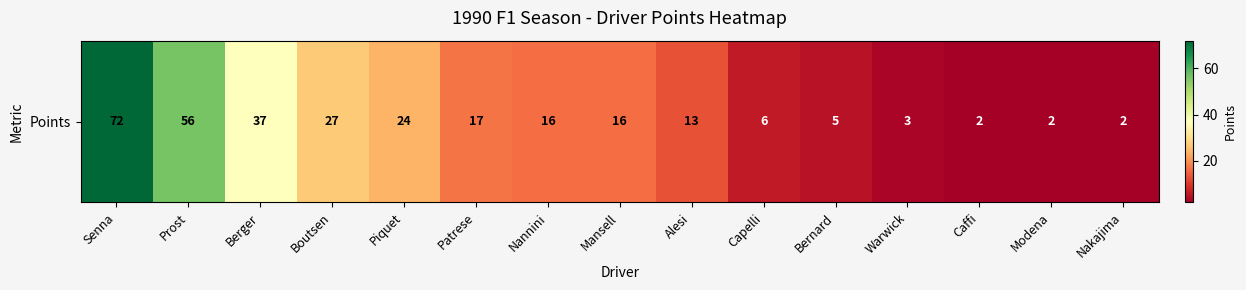

List the labels in order of value, largest first.

Senna, Prost, Berger, Boutsen, Piquet, Patrese, Nannini, Mansell, Alesi, Capelli, Bernard, Warwick, Caffi, Modena, Nakajima